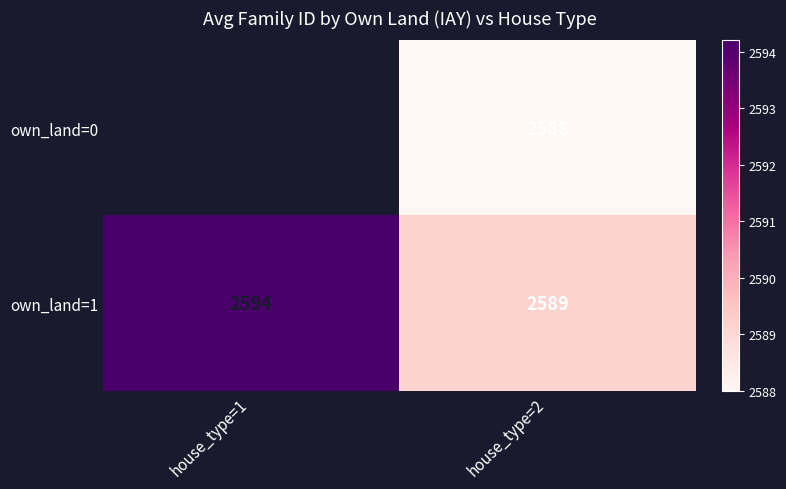

Which category has the lowest value in the own_land=1 series?

house_type=2